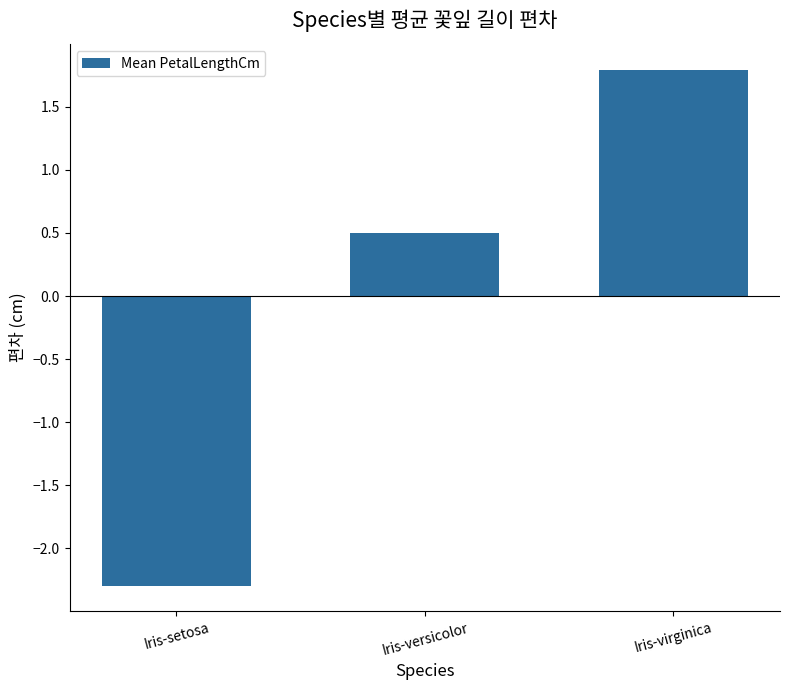

What is the smallest value displayed?

-2.3